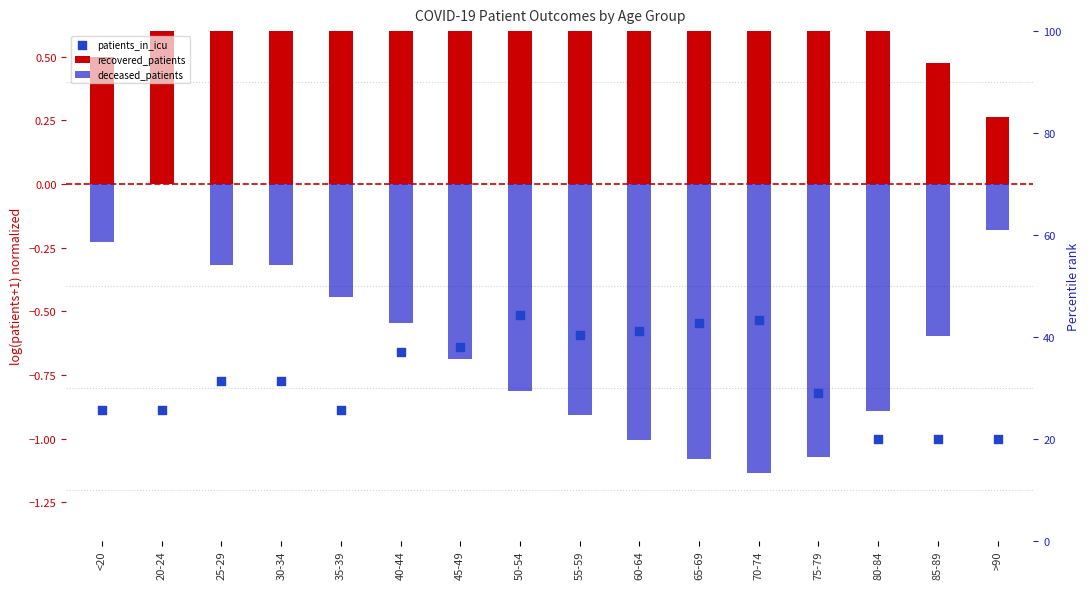

What is the total value across all series at 70-74?

-0.5